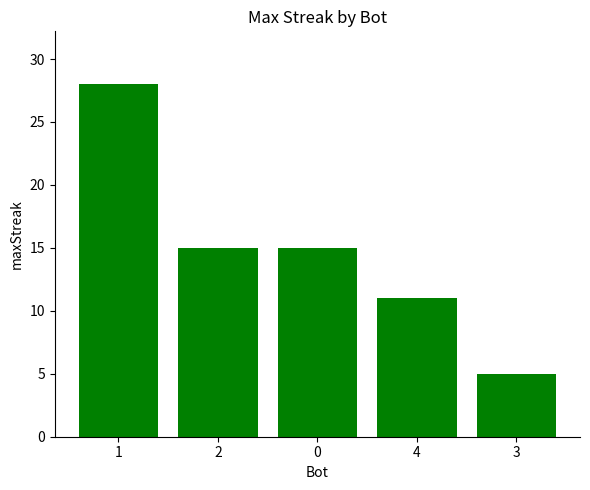

What is the smallest value displayed?

5